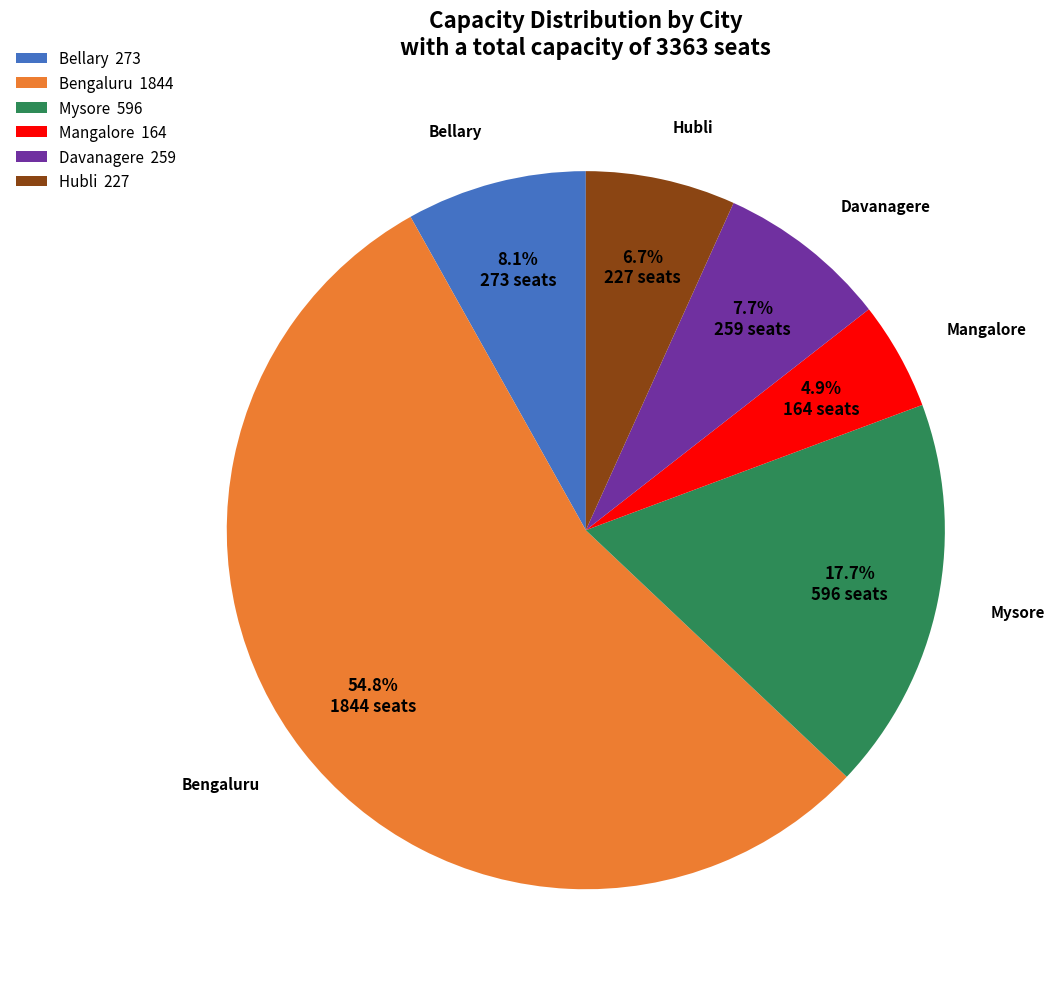

Combined, do Bengaluru and Hubli account for over 50%?

Yes